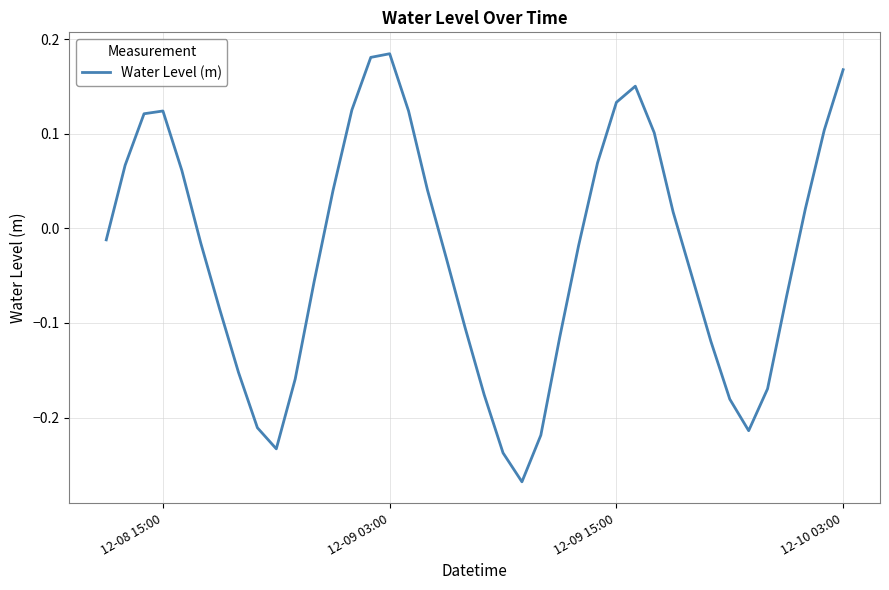

What is the difference between the maximum and minimum values?

0.5